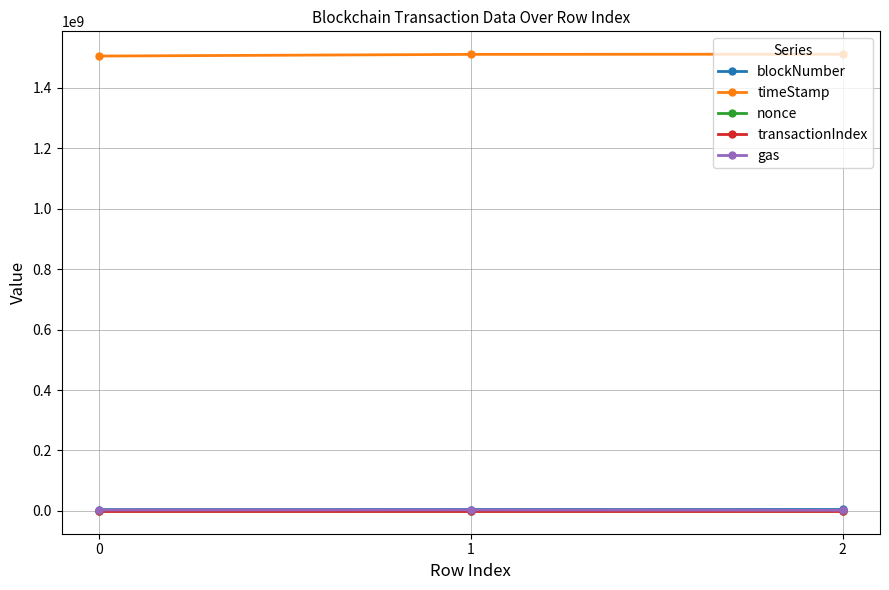

What is the minimum value for timeStamp?

1505587052